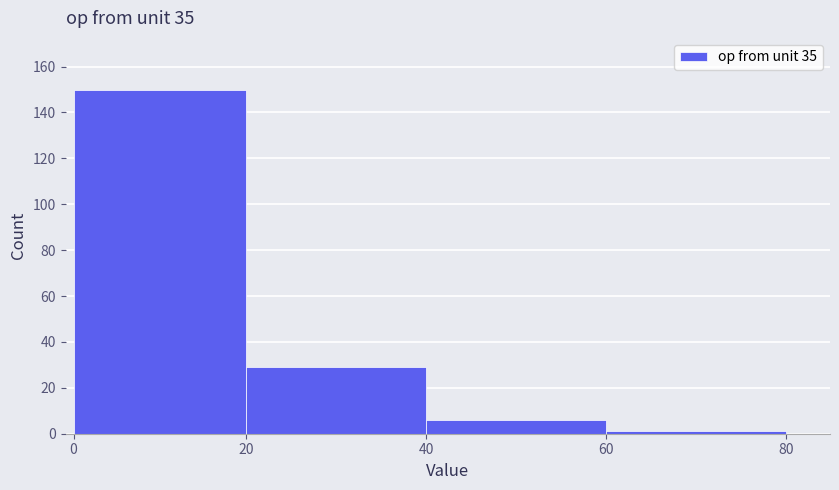

Reading left to right, transcribe all the data shown in this chart.

0=150	20=29	40=6	60=1